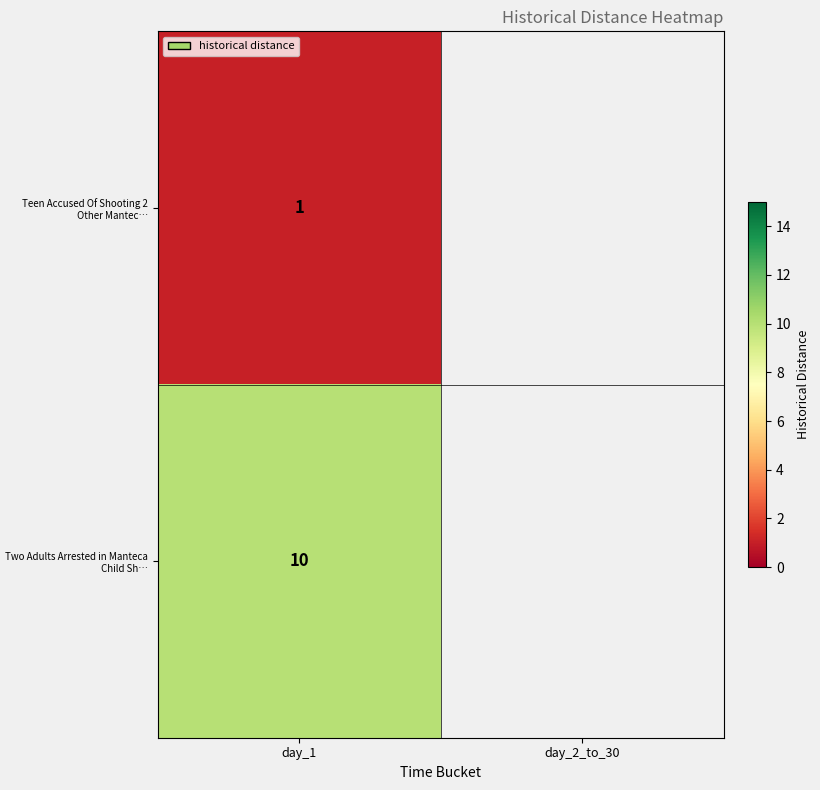

At which category does the chart reach its minimum across all series?

day_1